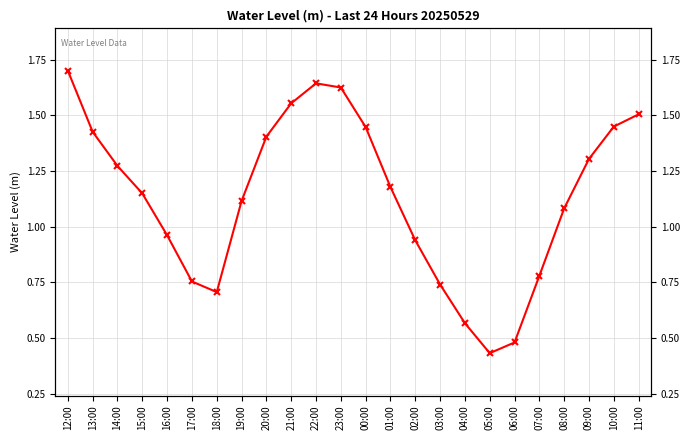

At which category does the chart reach its minimum across all series?

05:00